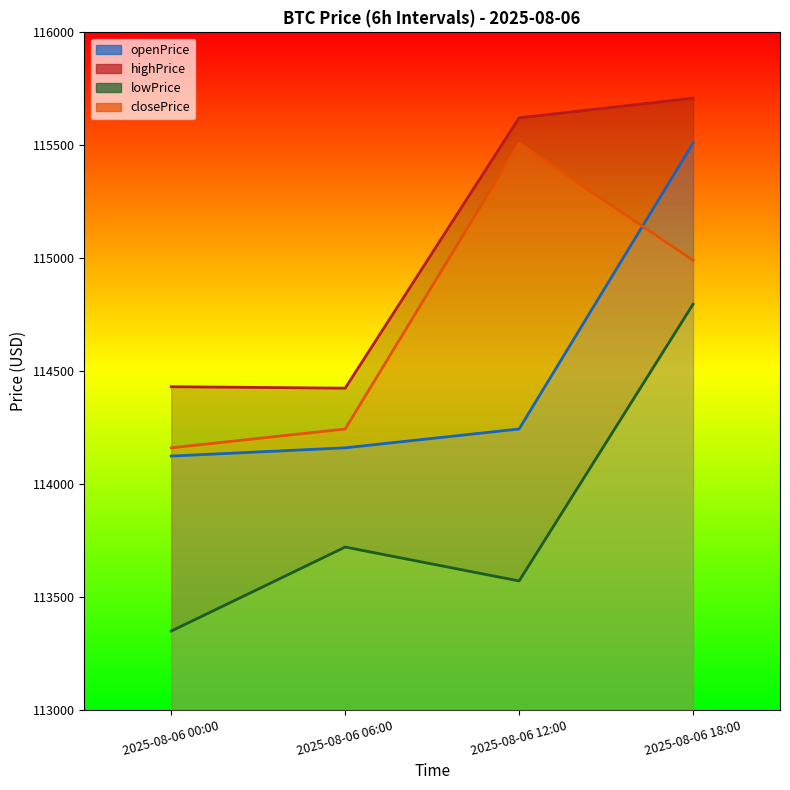

True or false: highPrice (line) and closePrice (line) intersect in this chart.

False